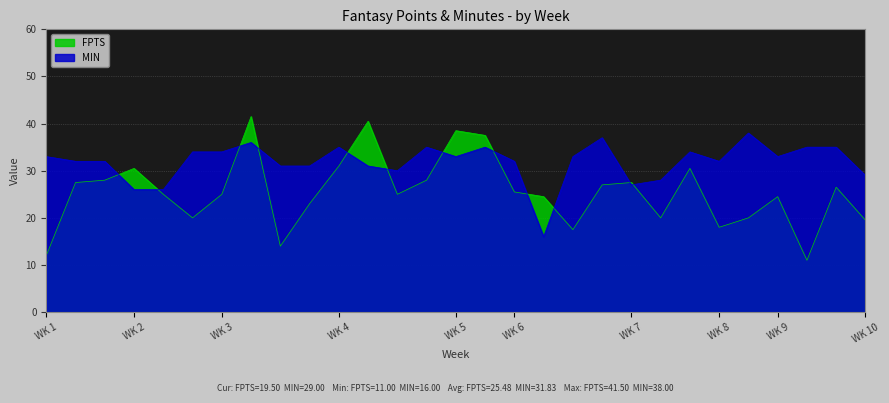

At 4, list the series in order from smallest to largest.

FPTS, MIN